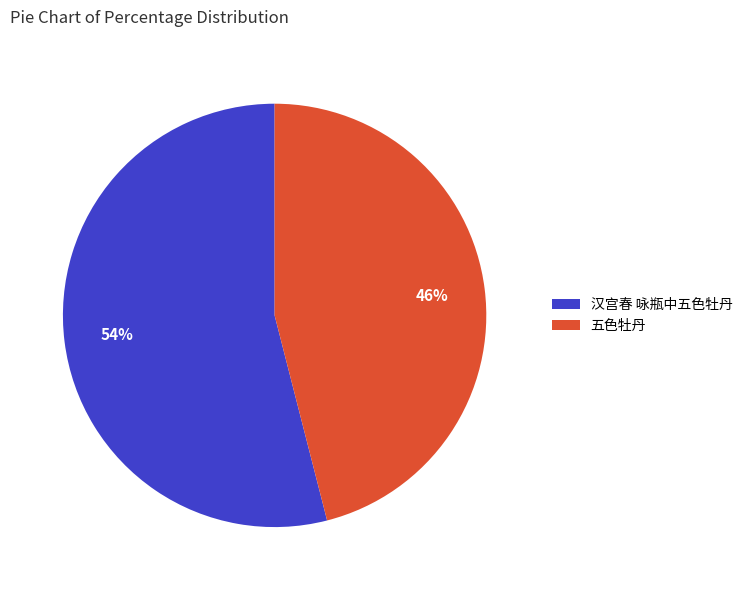

Do 汉宫春 咏瓶中五色牡丹 and 五色牡丹 together represent more than half of the pie?

Yes